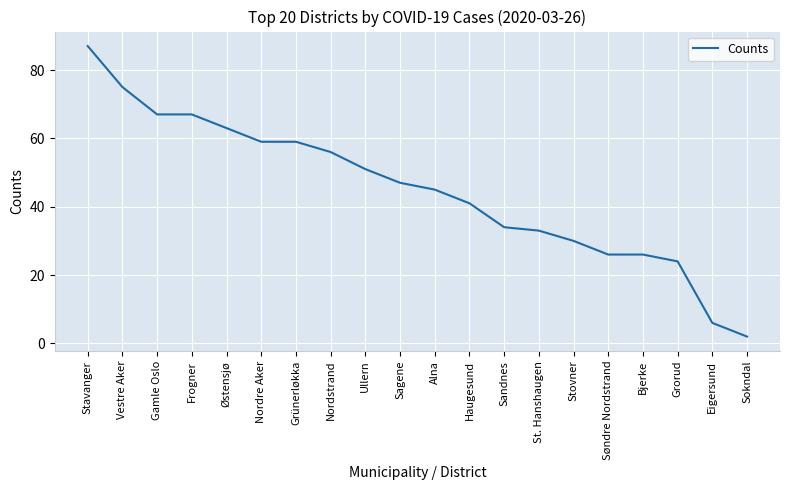

Which label corresponds to the smallest value in the chart?

Sokndal